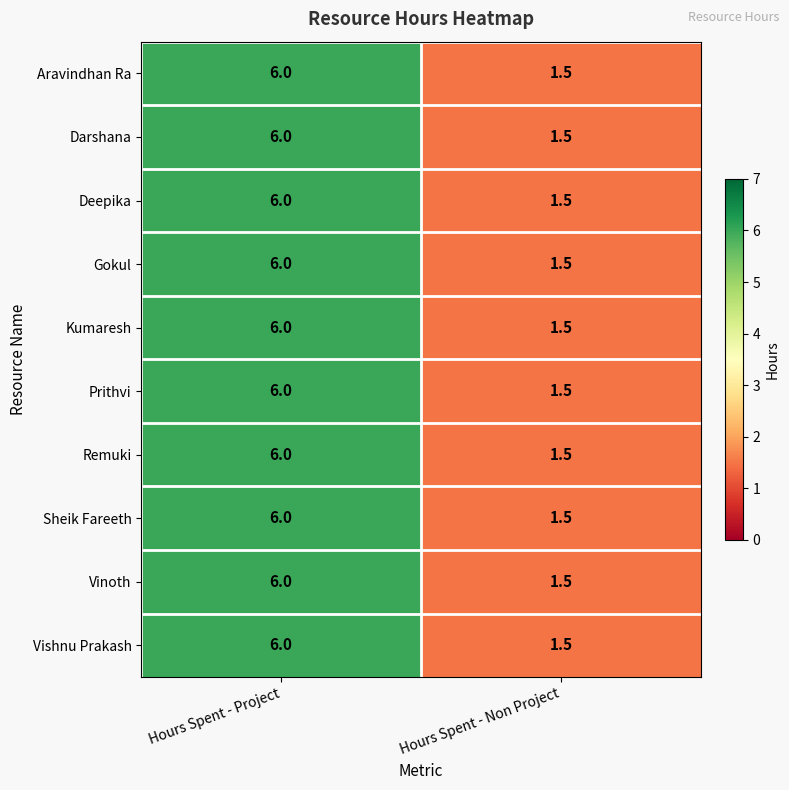

What is the smallest value displayed?

1.5